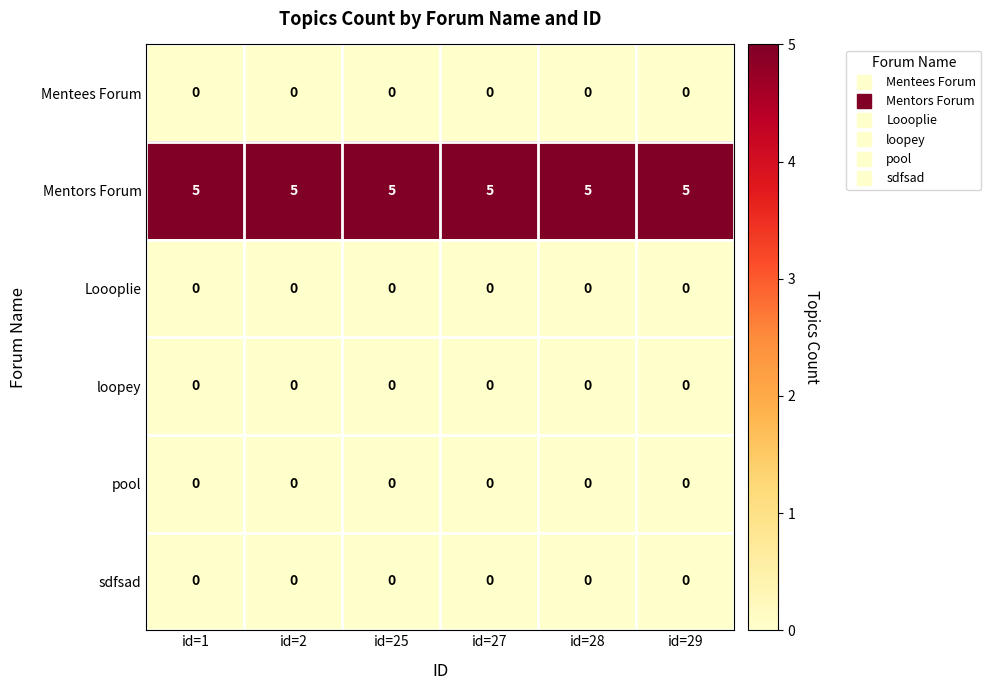

The pool series shows 0 at id=1. True or false?

True